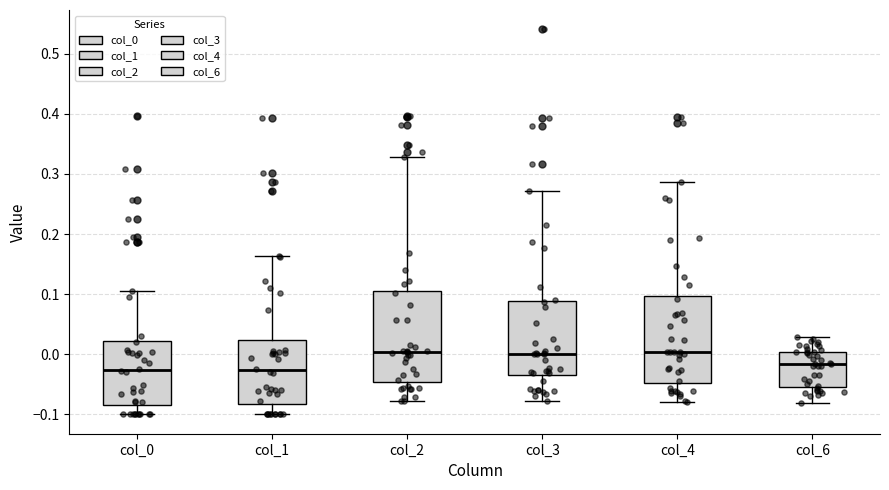

Reading left to right, read every box against the y-axis: the position of its median line, the range the box covers, and the ends of its whiskers. The values are not printed on the chart, so give them approximately, as read against the axis.

col_0: median -0.03, box -0.08 to 0.02, whiskers -0.10 to 0.11
col_1: median -0.03, box -0.08 to 0.02, whiskers -0.10 to 0.16
col_2: median 0.00, box -0.05 to 0.11, whiskers -0.08 to 0.33
col_3: median 0.00, box -0.04 to 0.09, whiskers -0.08 to 0.27
col_4: median 0.00, box -0.05 to 0.10, whiskers -0.08 to 0.29
col_6: median -0.02, box -0.05 to 0.00, whiskers -0.08 to 0.03